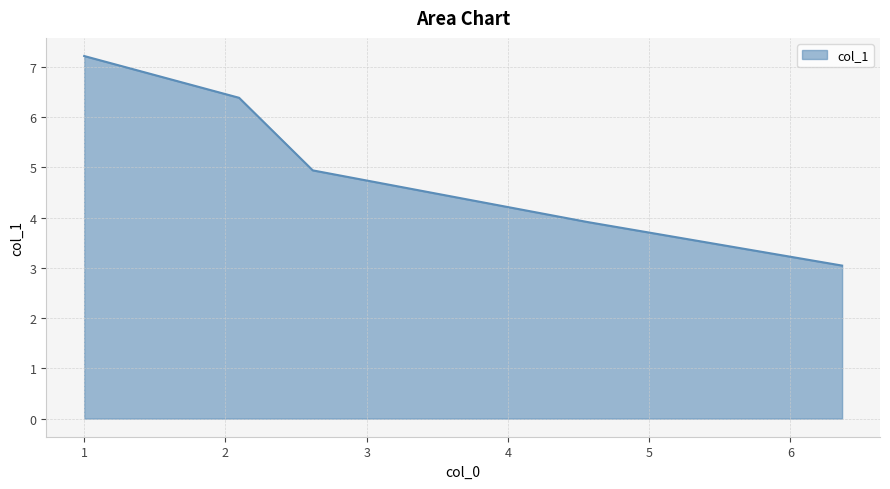

What is the difference between the maximum and second lowest values?

3.3